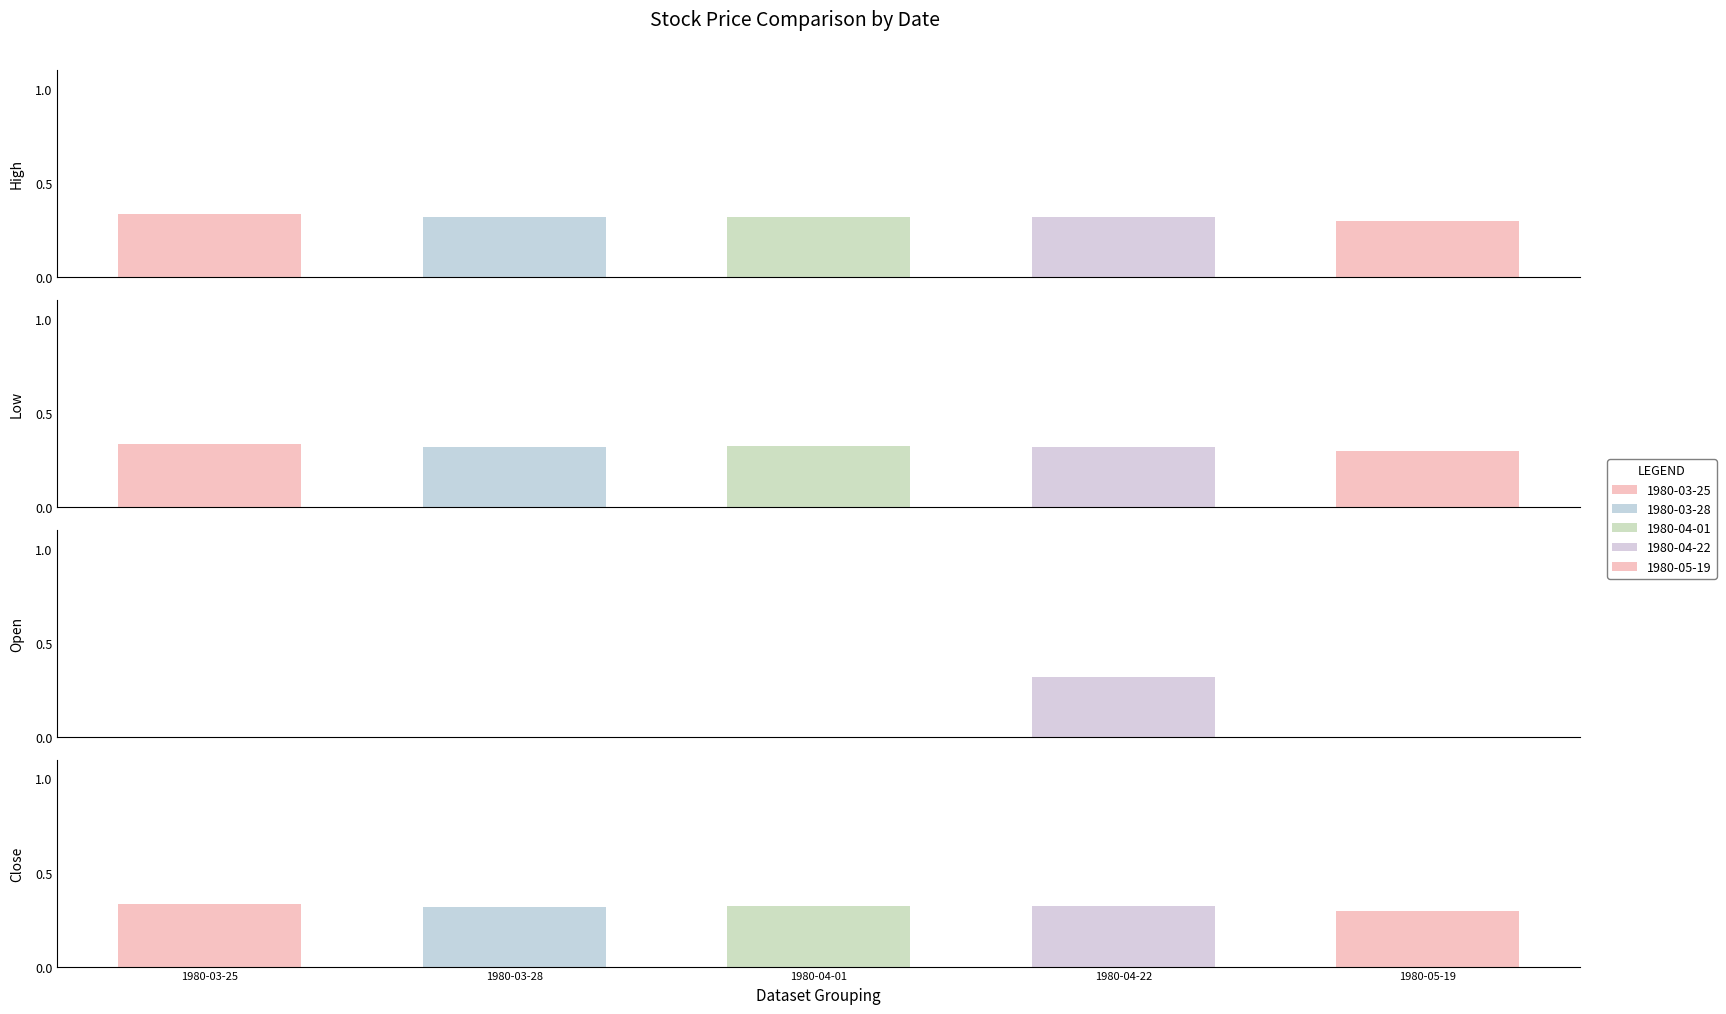

At which category is the sum across all series the highest?

1980-04-22